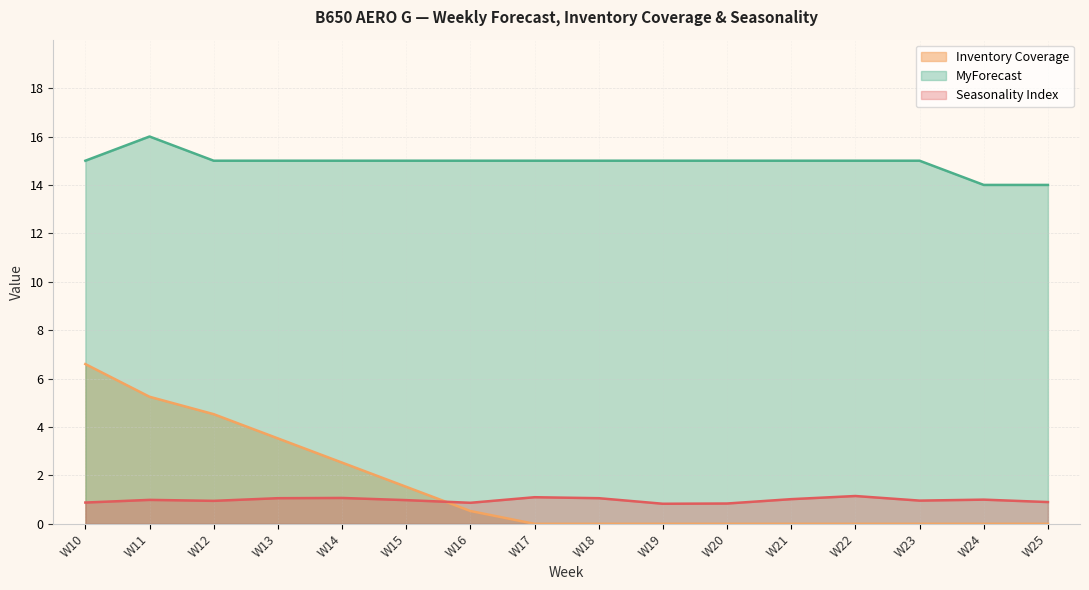

What is the value of the Seasonality Index point at the 9th from the left?

1.1